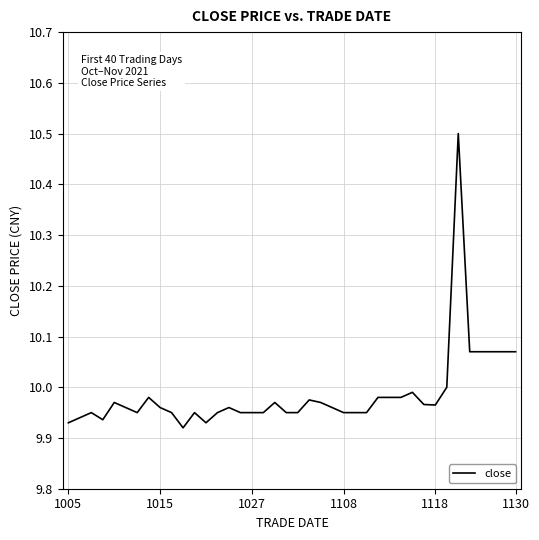

What is the difference between the maximum and minimum values?

0.6